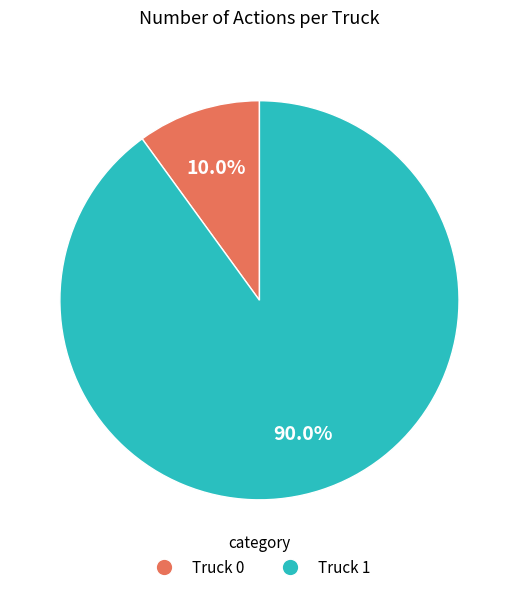

How many segments does this pie chart have?

2